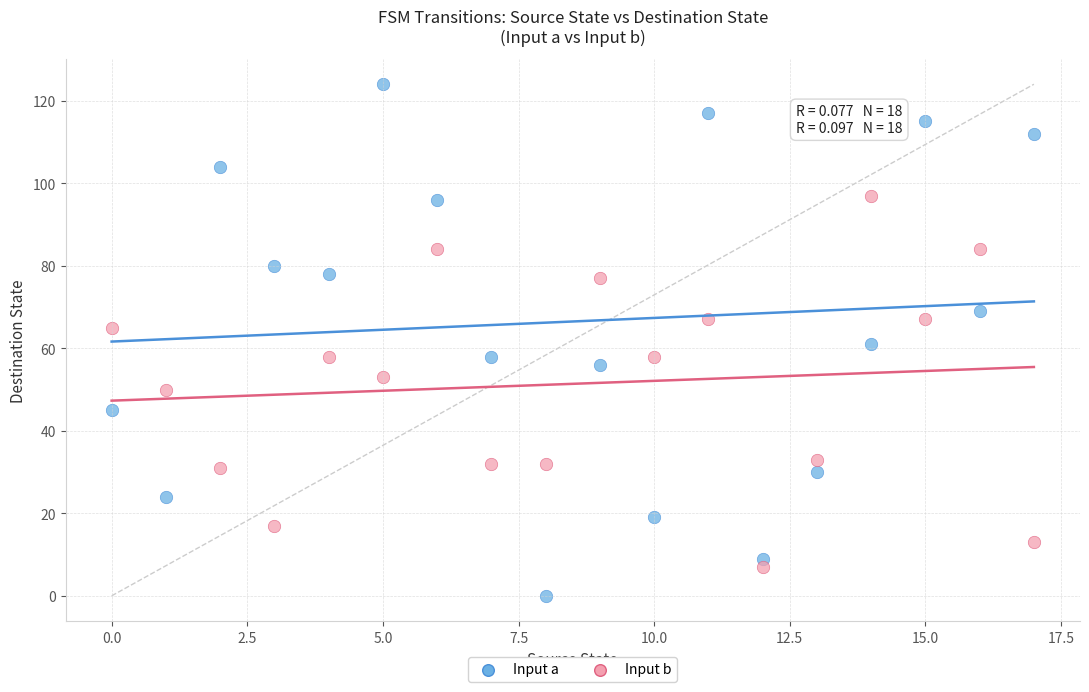

Which series contains the highest Y value?

Input a